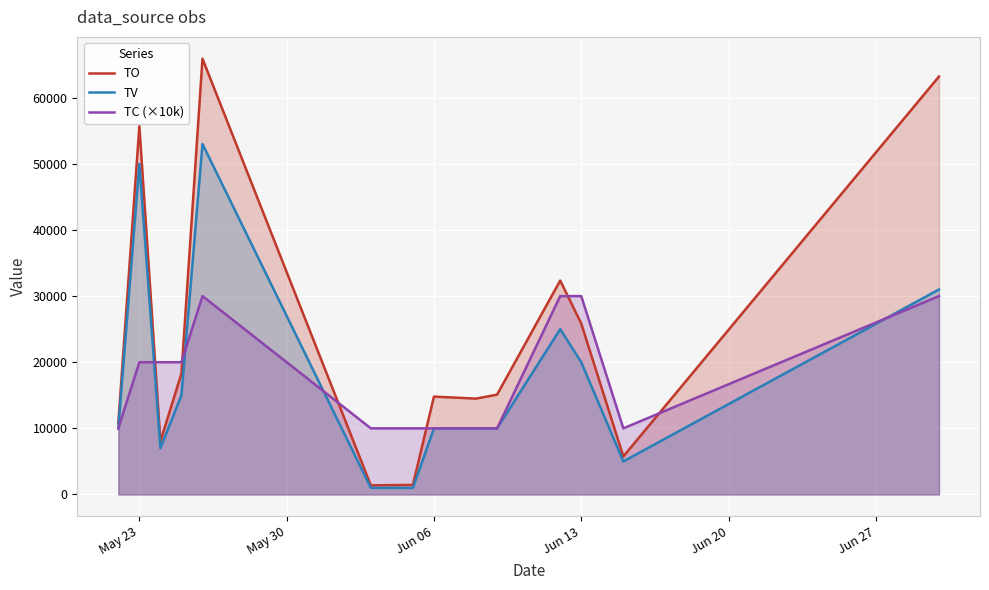

List the series in order of their peak value, lowest first.

TC (×10k), TV, TO